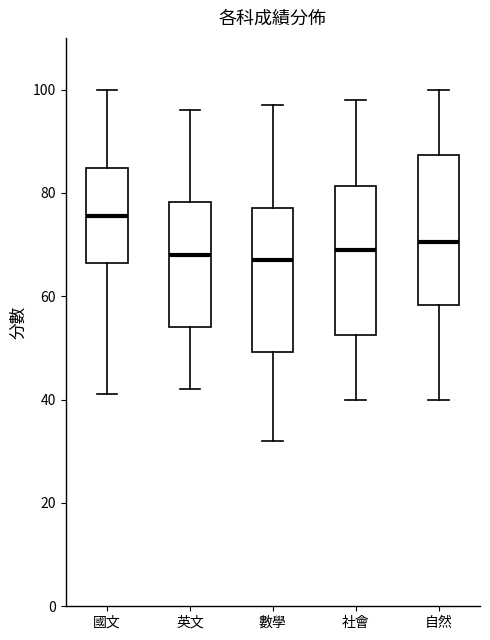

Reading left to right, transcribe this box plot: for each box, give where its median line is, the range the box spans, and where its two whiskers end, as read against the y-axis. The values are not printed on the chart, so give them approximately, as read against the axis.

國文: median 76, box 66 to 84, whiskers 42 to 100
英文: median 68, box 54 to 78, whiskers 42 to 96
數學: median 68, box 50 to 78, whiskers 32 to 98
社會: median 70, box 52 to 82, whiskers 40 to 98
自然: median 70, box 58 to 88, whiskers 40 to 100